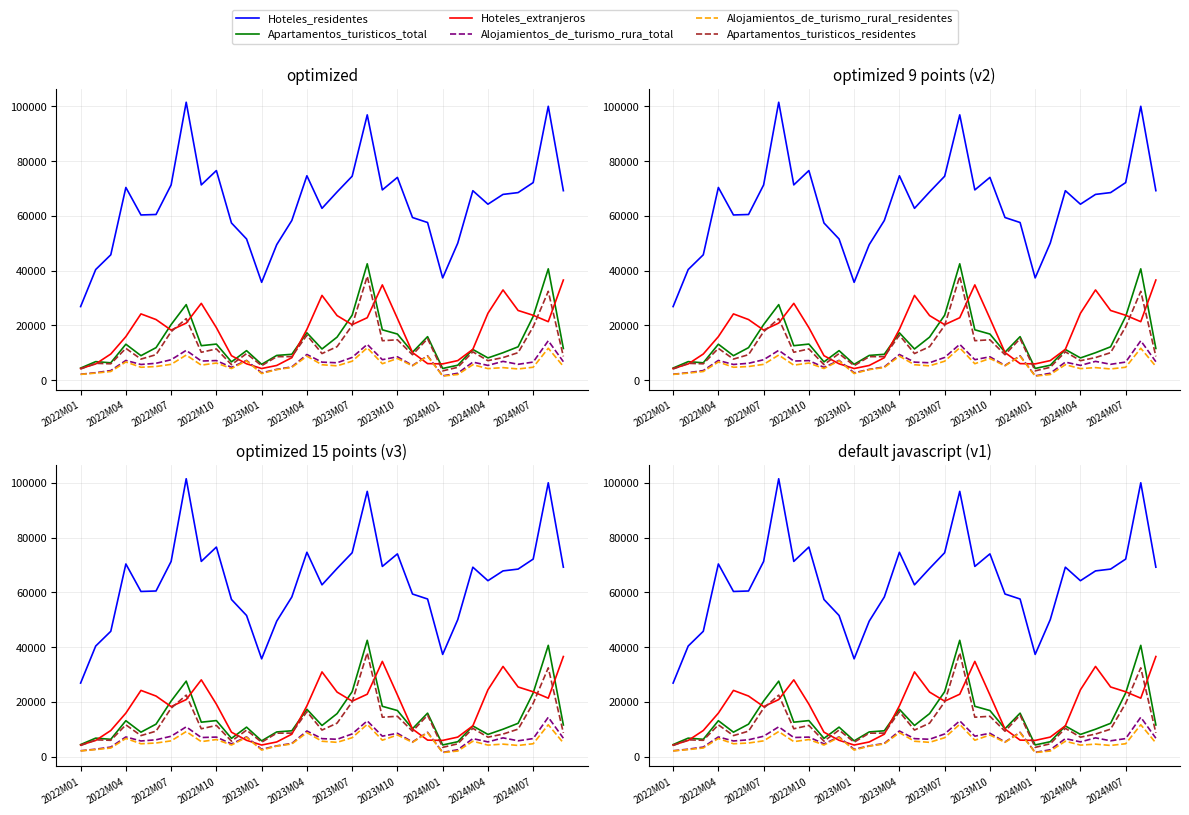

At how many categories does at least one series exceed 40540?

29